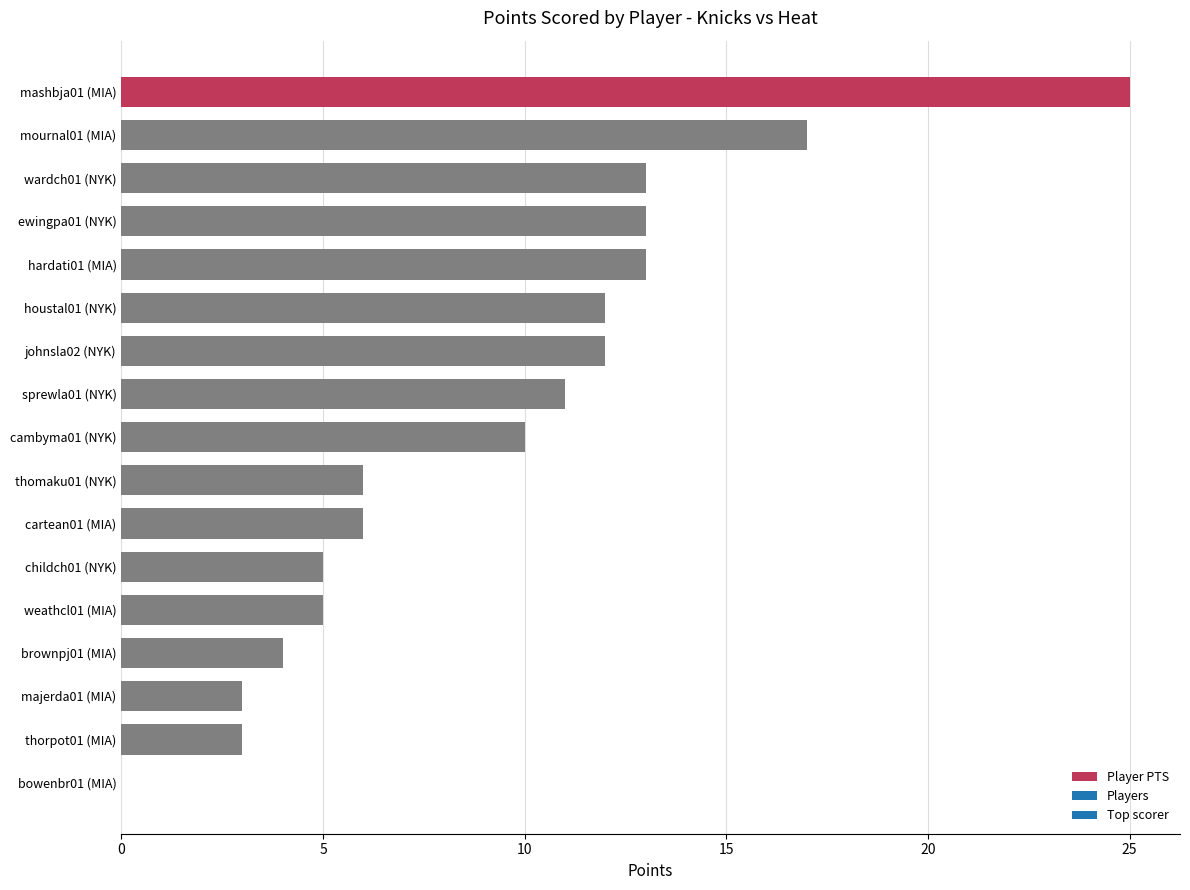

What is the sum of all values?

158